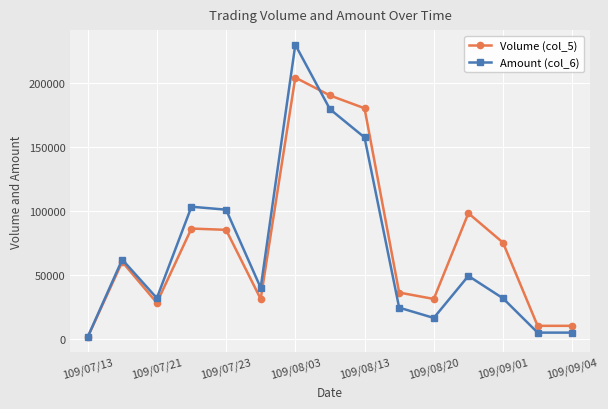

At how many categories does at least one series exceed 118742?

3